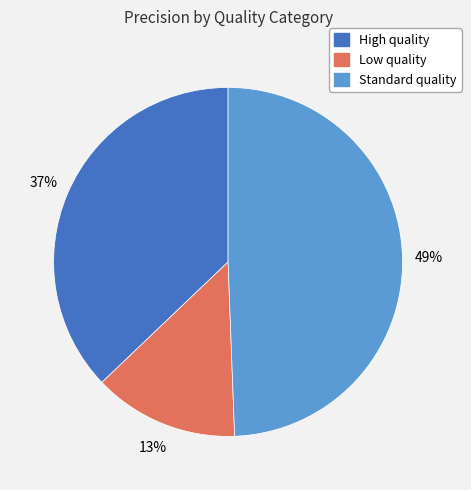

How many segments does this pie chart have?

3